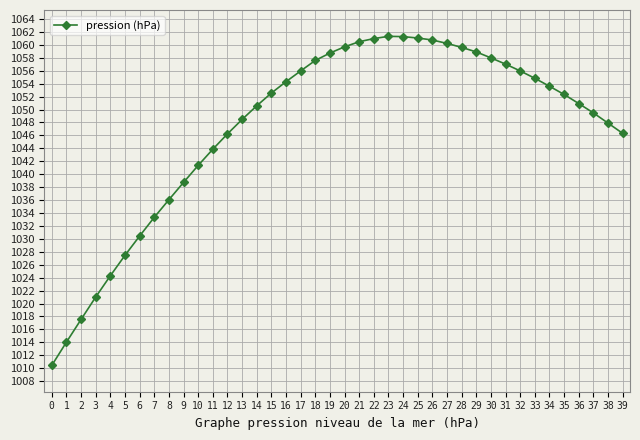

What is the sum of all values?

41893.5